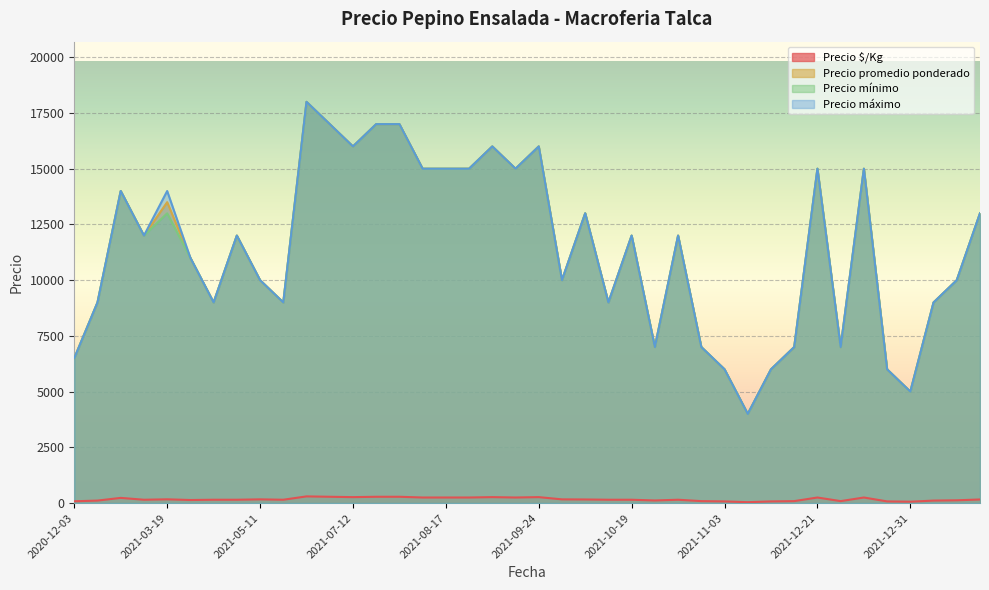

What is the maximum value shown in the chart?

18000